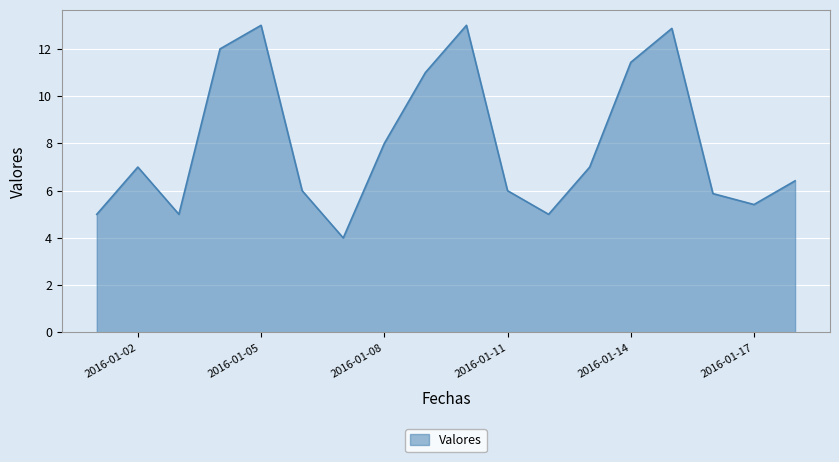

What is the maximum value shown in the chart?

13.0